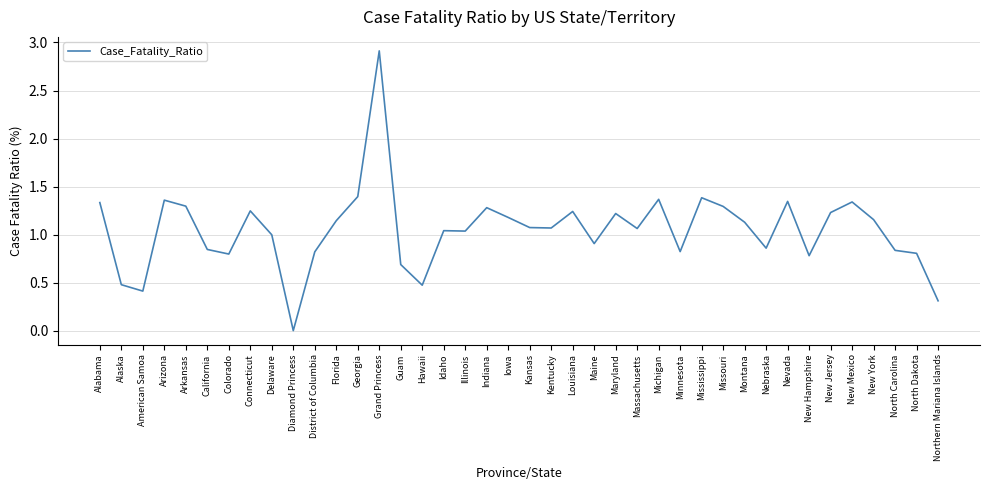

What is the difference between the maximum and second lowest values?

2.6